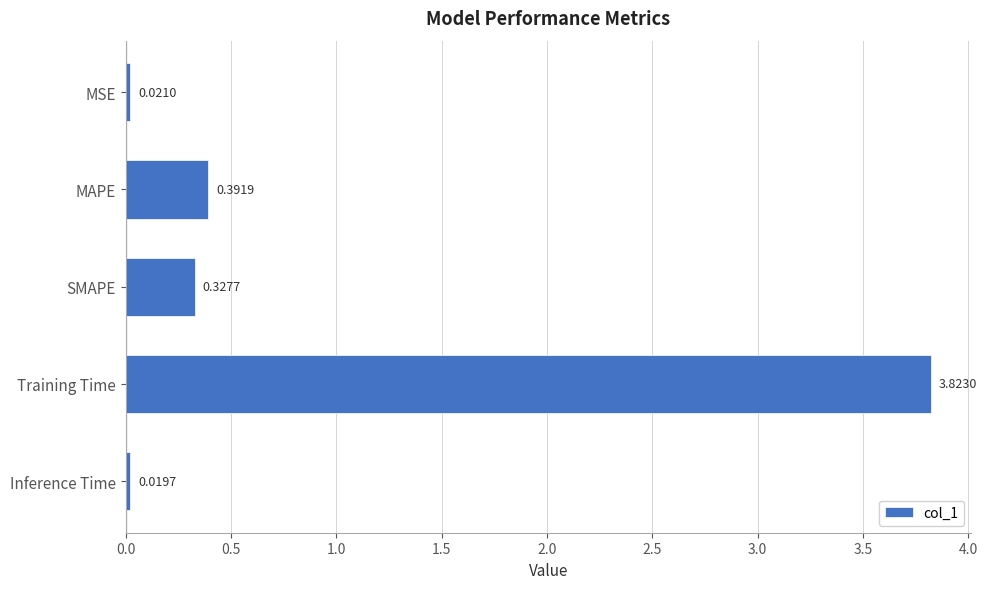

At which category does the chart reach its peak across all series?

Training Time